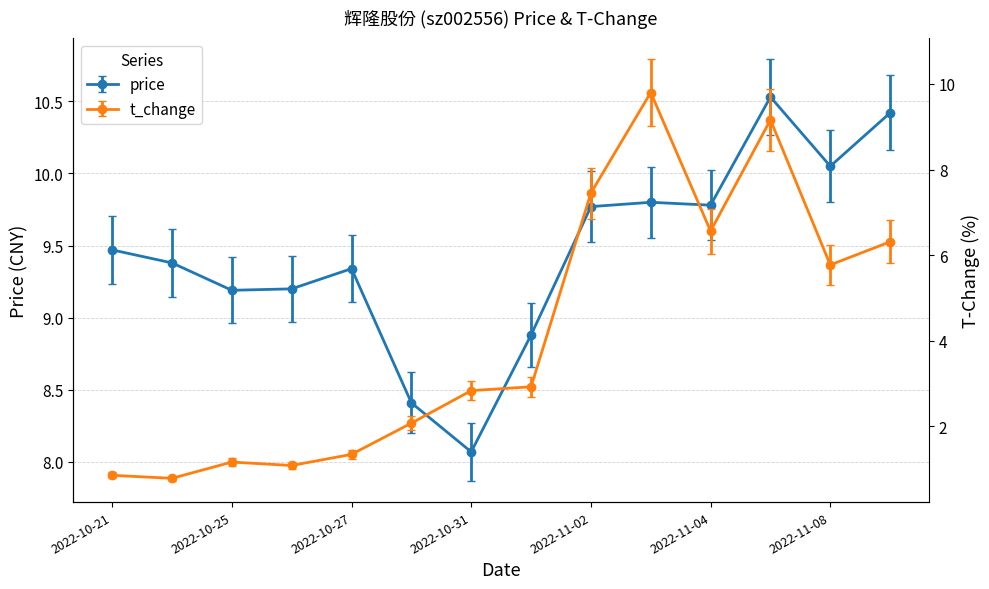

Is the value of t_change at 2022-10-25 greater than the value of price at 2022-11-09?

No